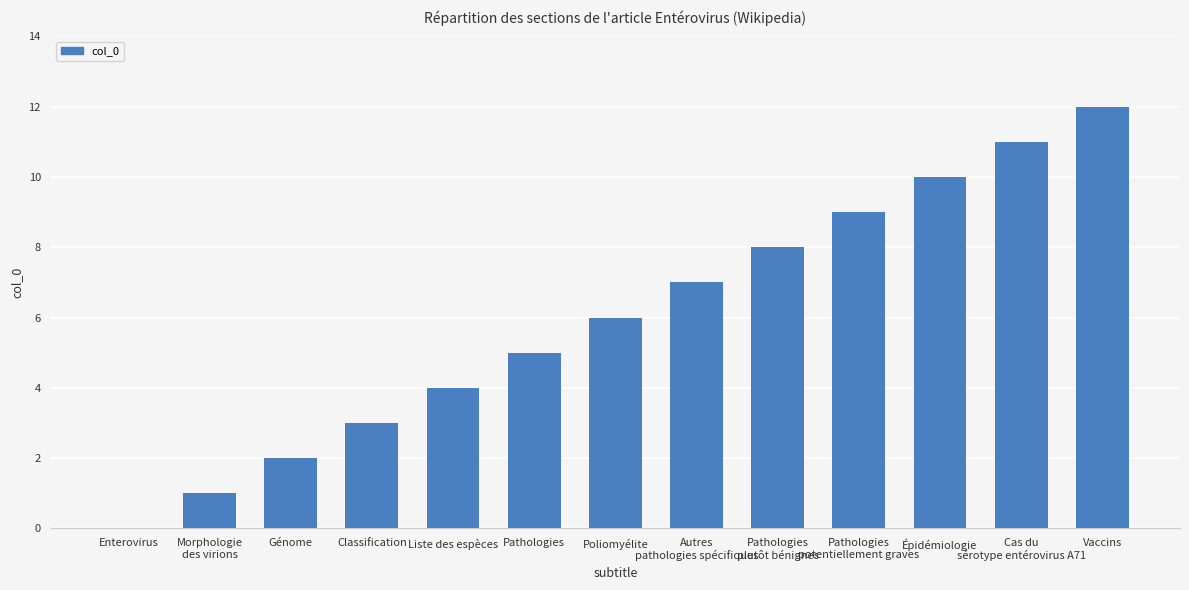

The value at Génome is 2. True or false?

True